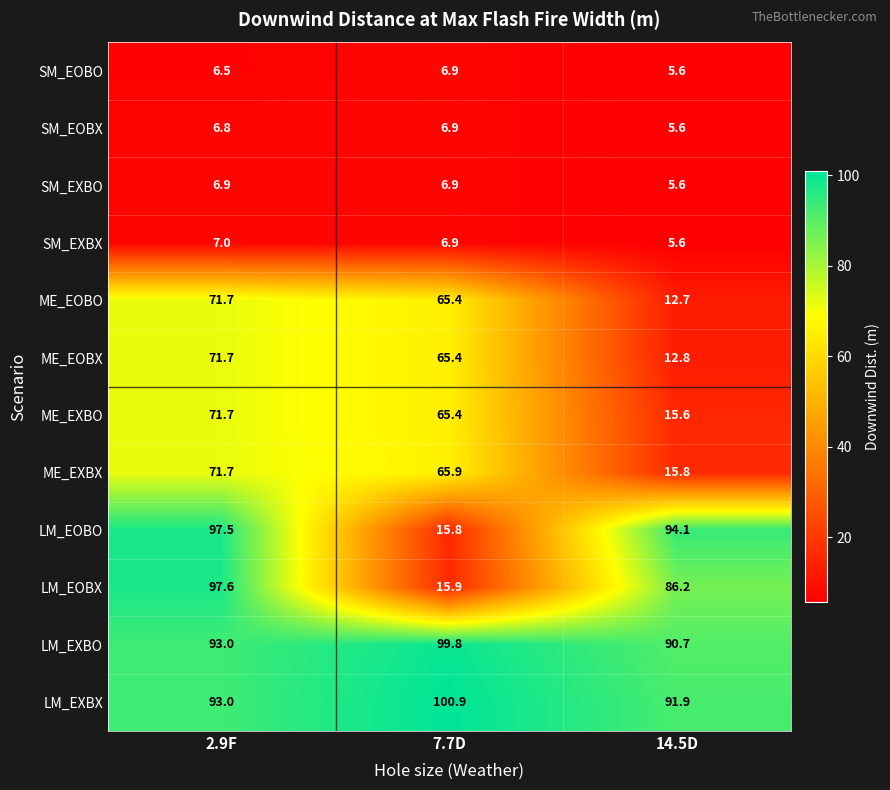

What is the total value across all series at 7.7D?

522.1